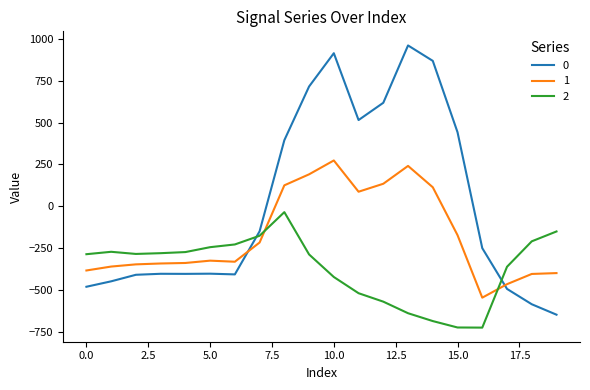

List the series in order of their peak value, lowest first.

2, 1, 0